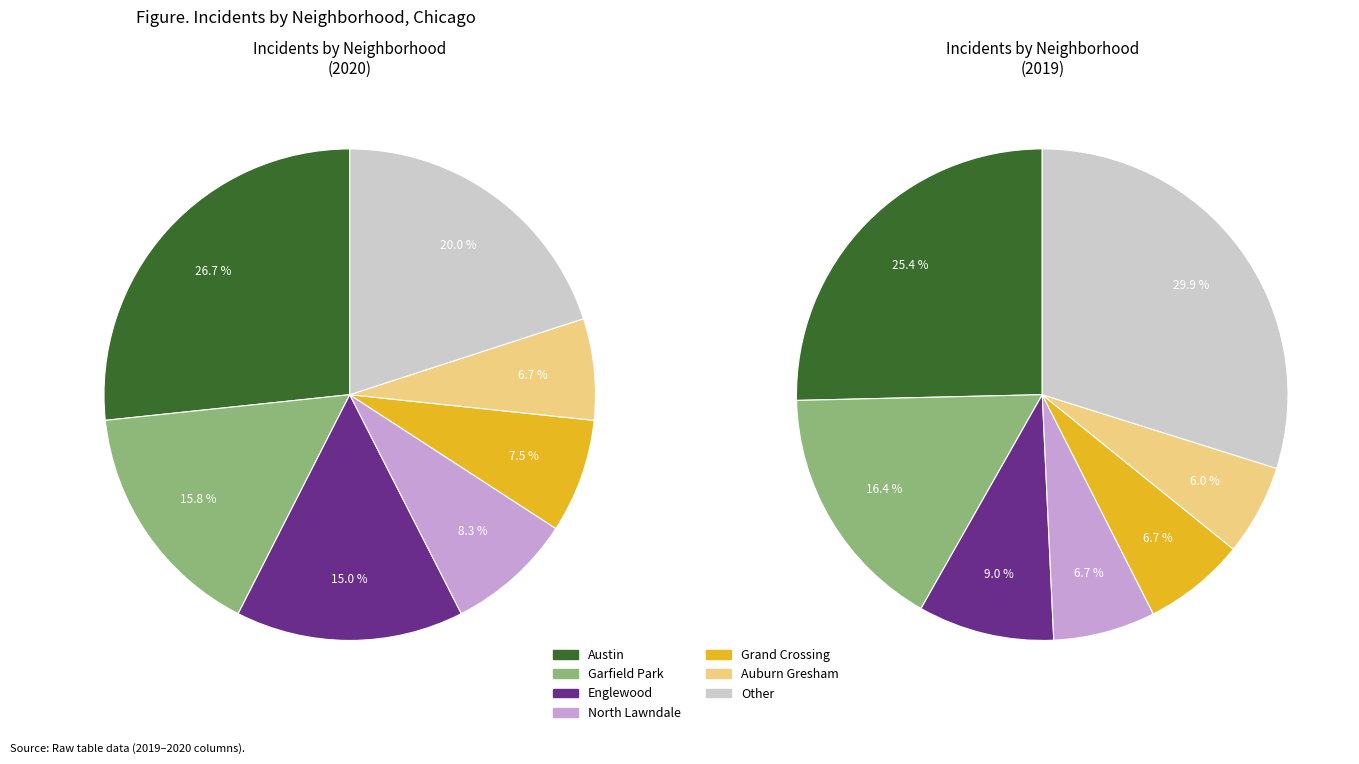

Is Garfield Park the majority of the pie?

No